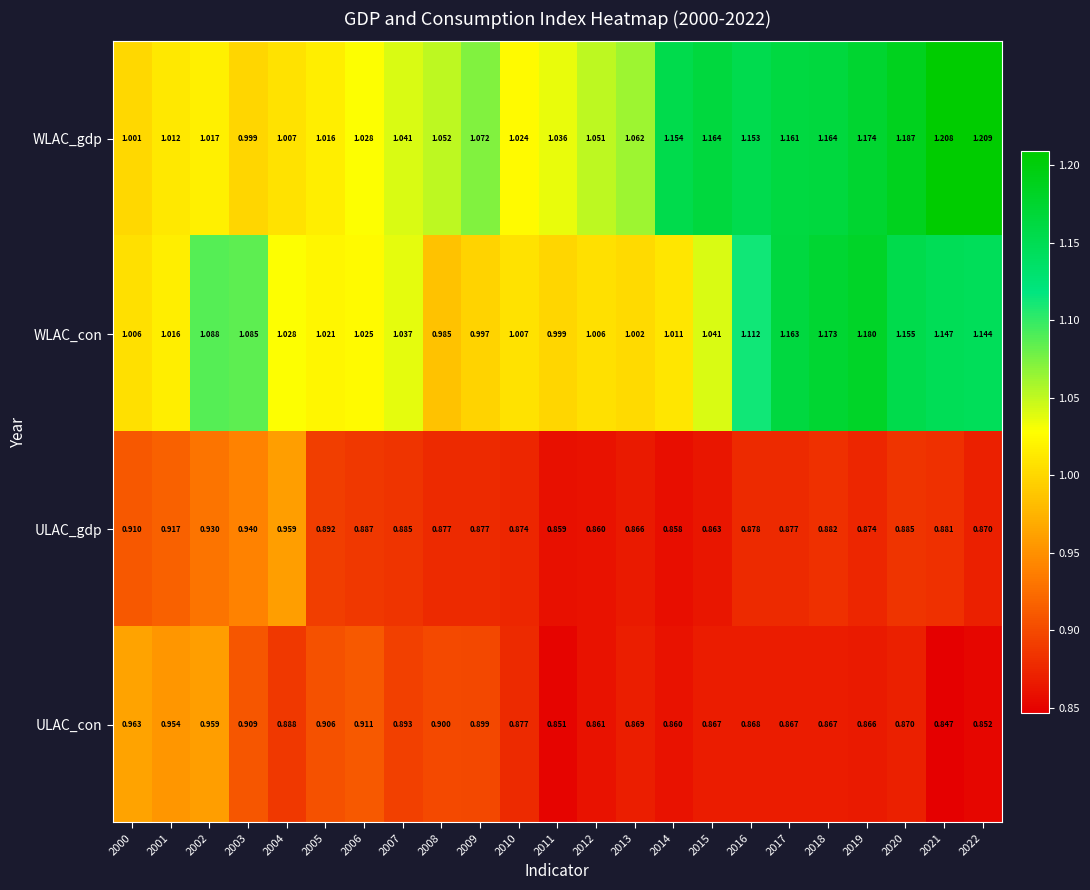

Is the value of ULAC_gdp at 2020 greater than the value of ULAC_con at 2019?

Yes